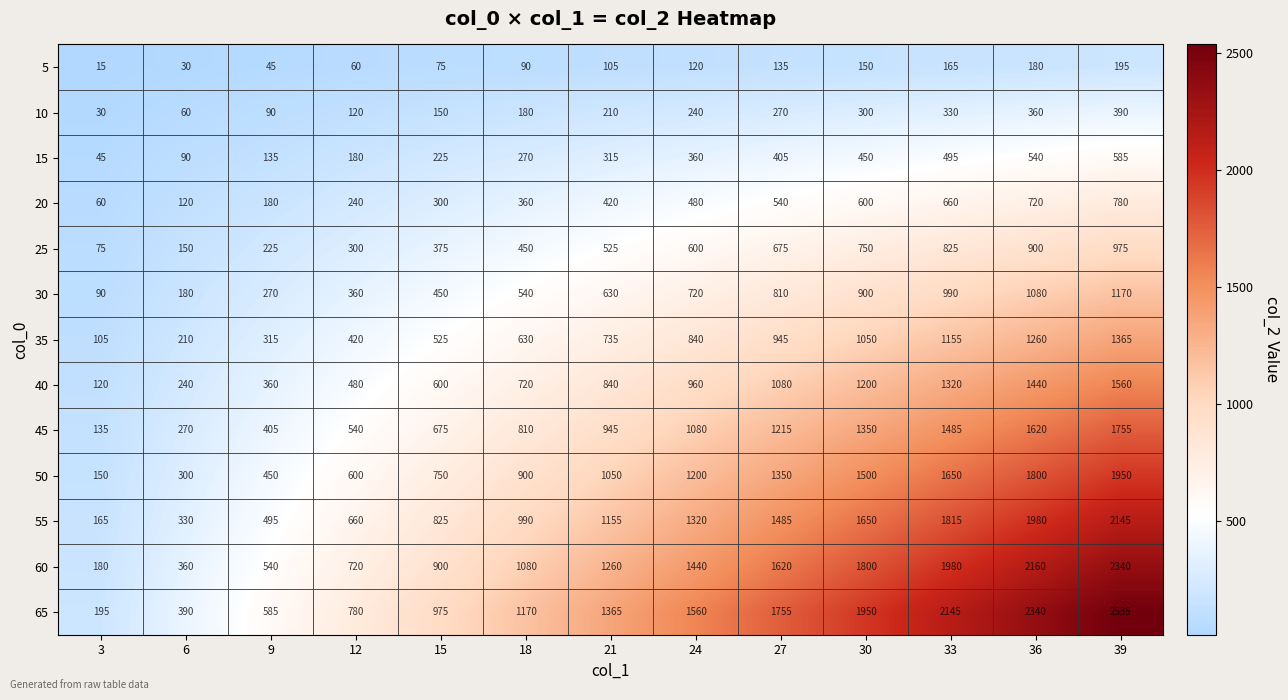

How many data points in 20 are less than 420?

6